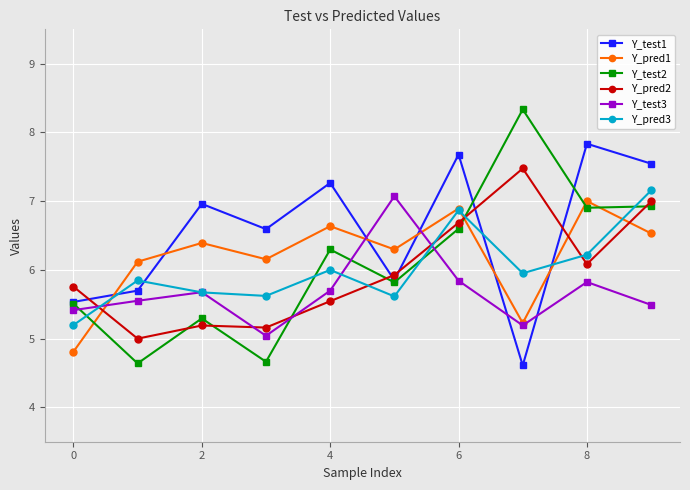

In Y_test2, how many points are higher than both neighbors (excluding endpoints)?

3